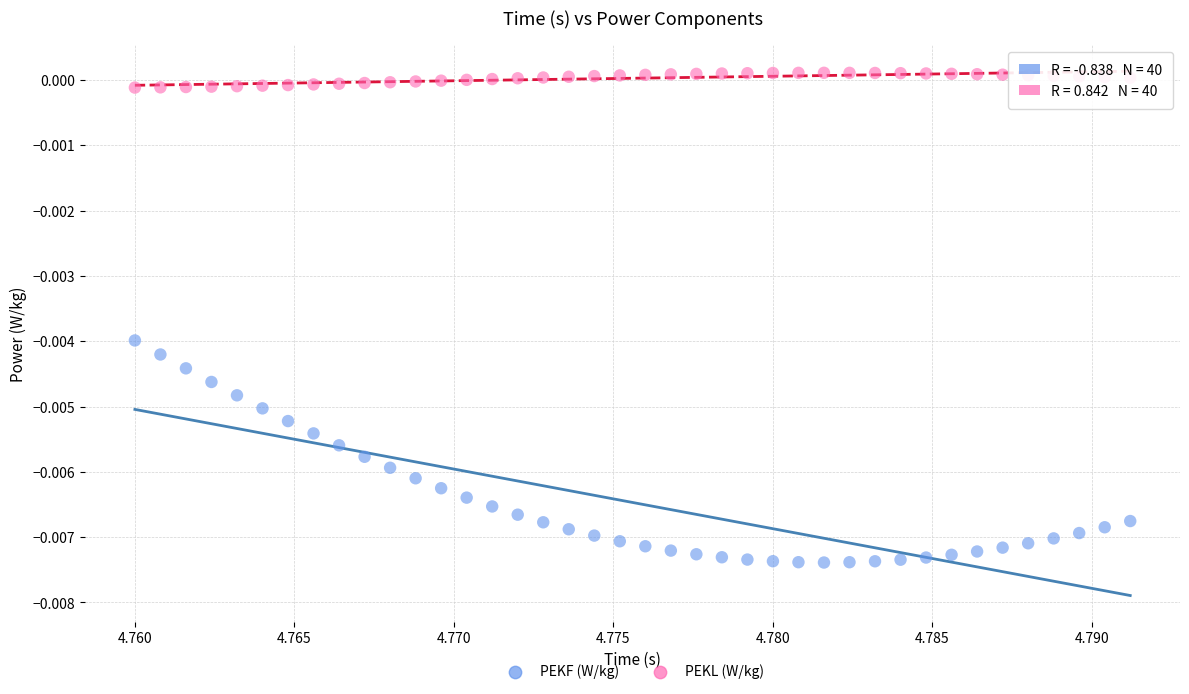

Which series reaches the minimum Y coordinate?

PEKF (W/kg)